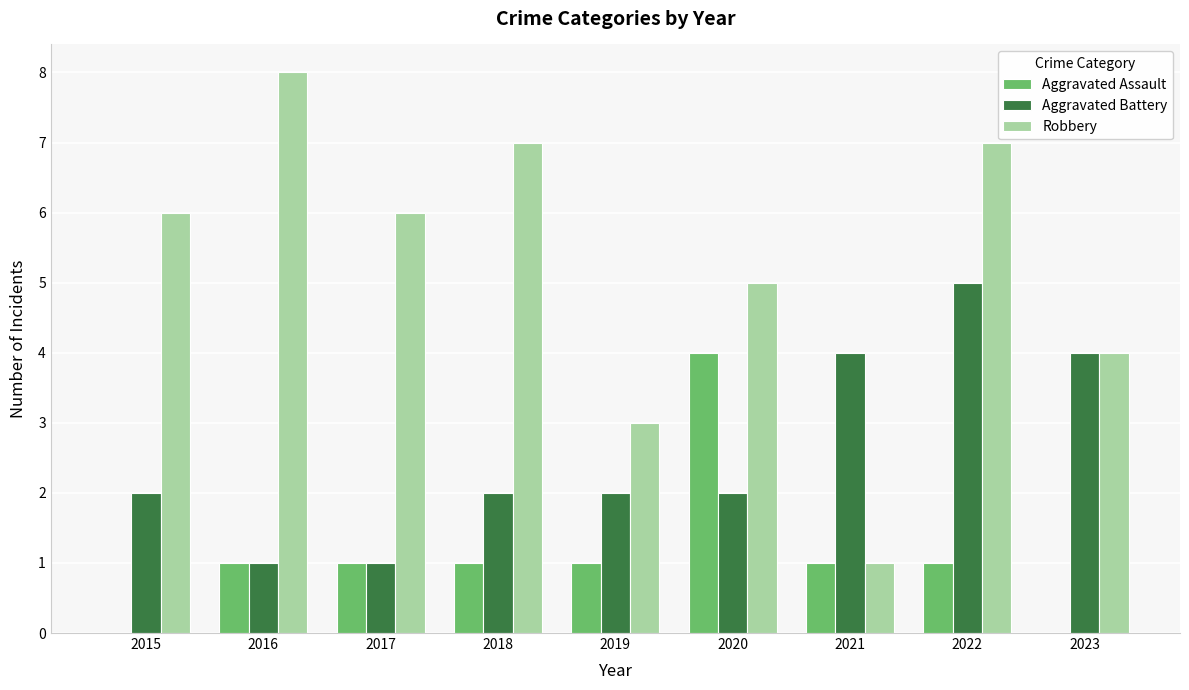

What is the spread (max minus min) of values at 2015?

6